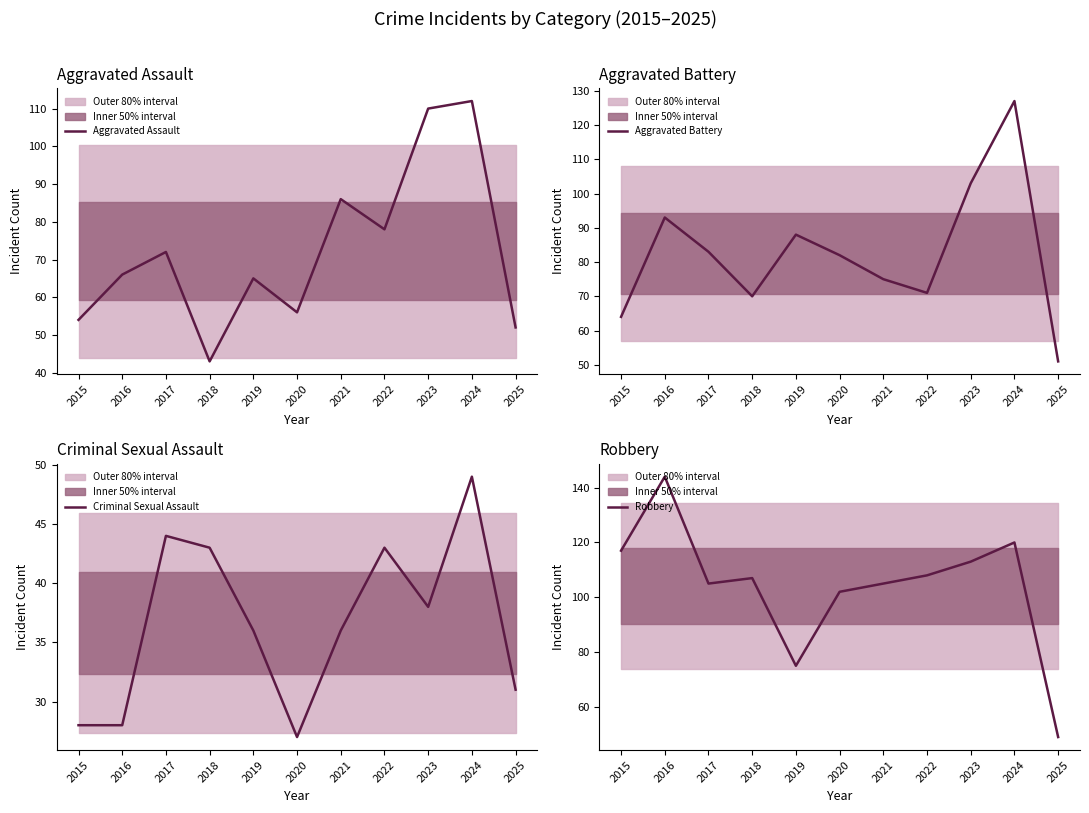

How many interior local valleys does the Criminal Sexual Assault series have?

2